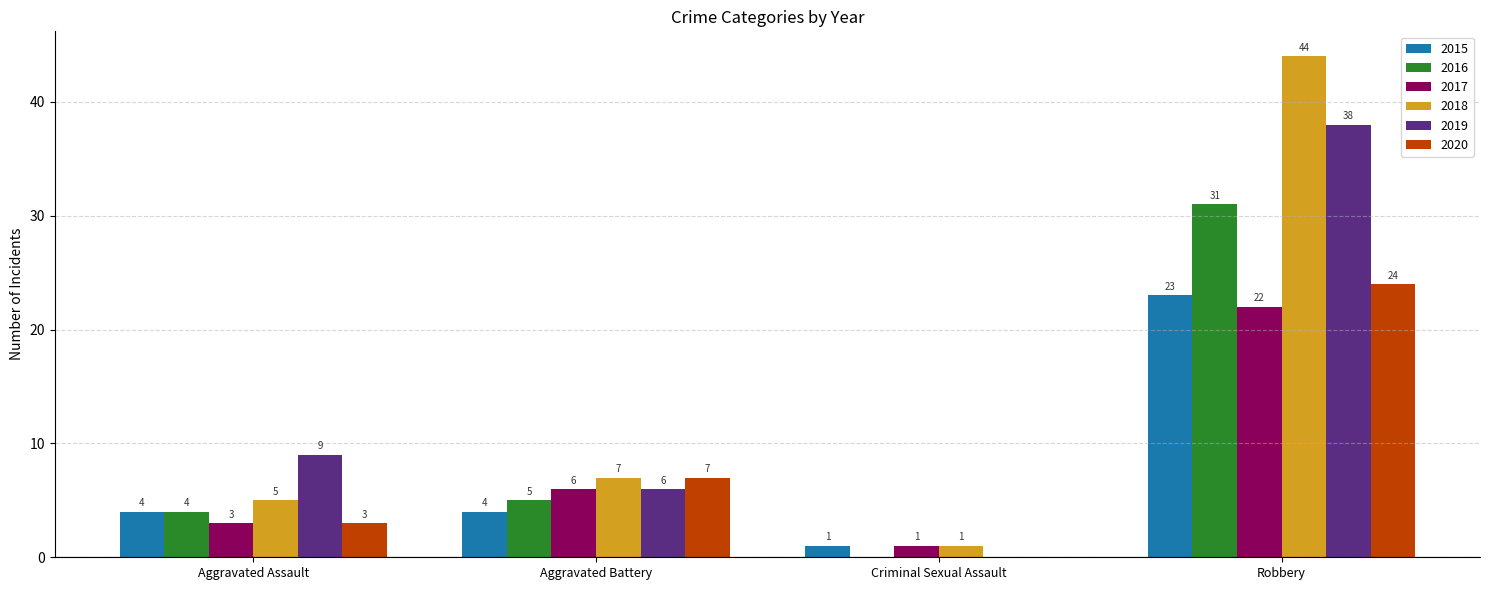

How many data points does each series have?

4